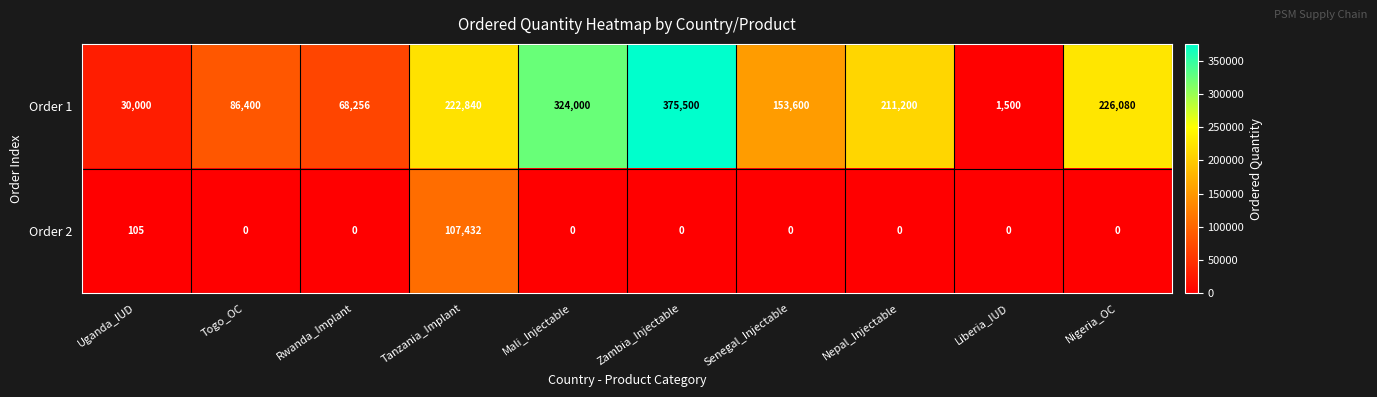

What is the average value of the Order 2 series?

10754